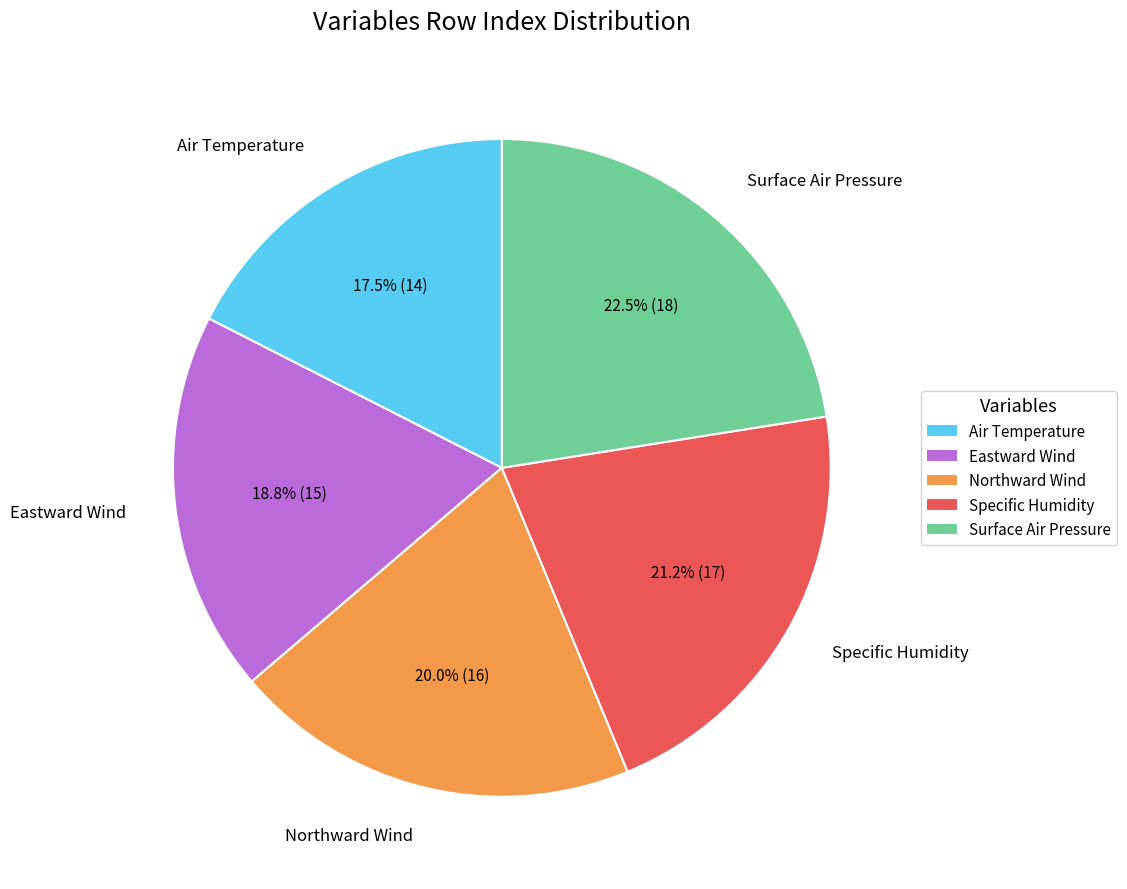

Which has a higher value, Eastward Wind or Air Temperature?

Eastward Wind